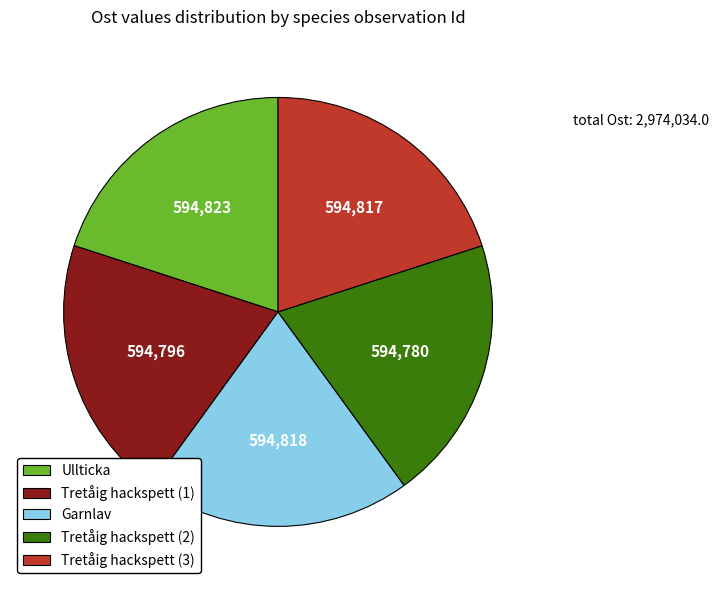

Is the sum of Tretåig hackspett (1) and Garnlav greater than half?

No